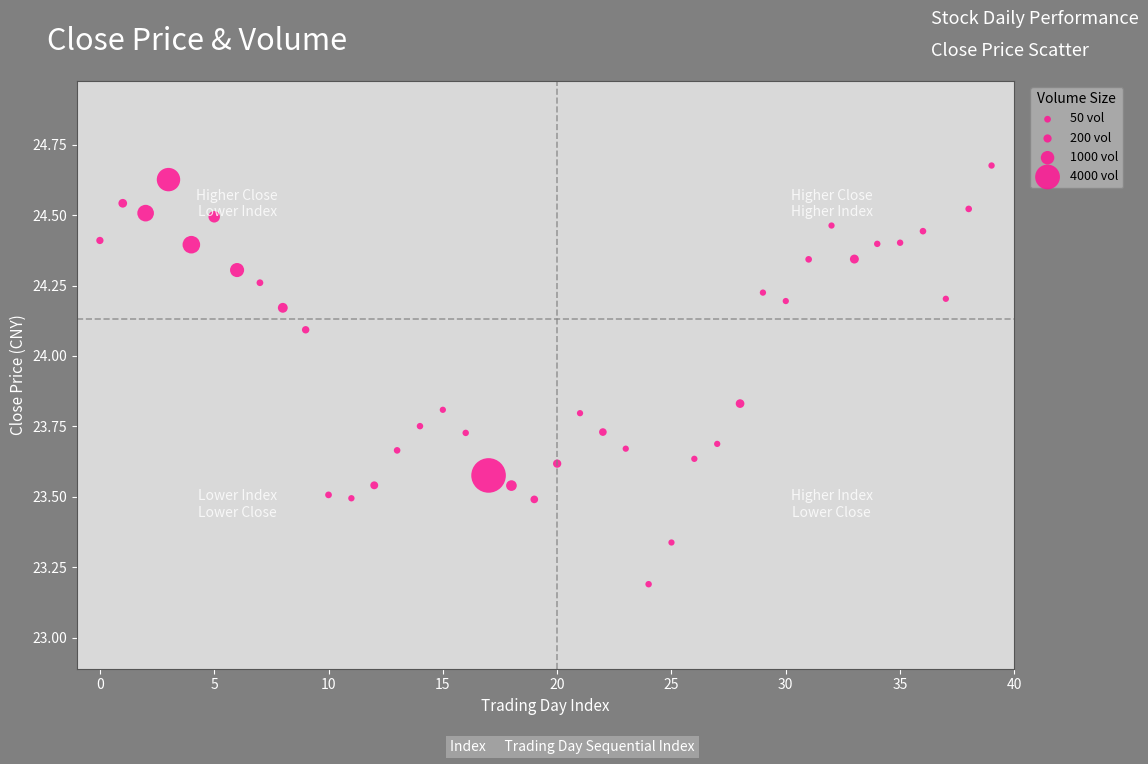

What Y value in the scatter plot is closest to 23?

23.2